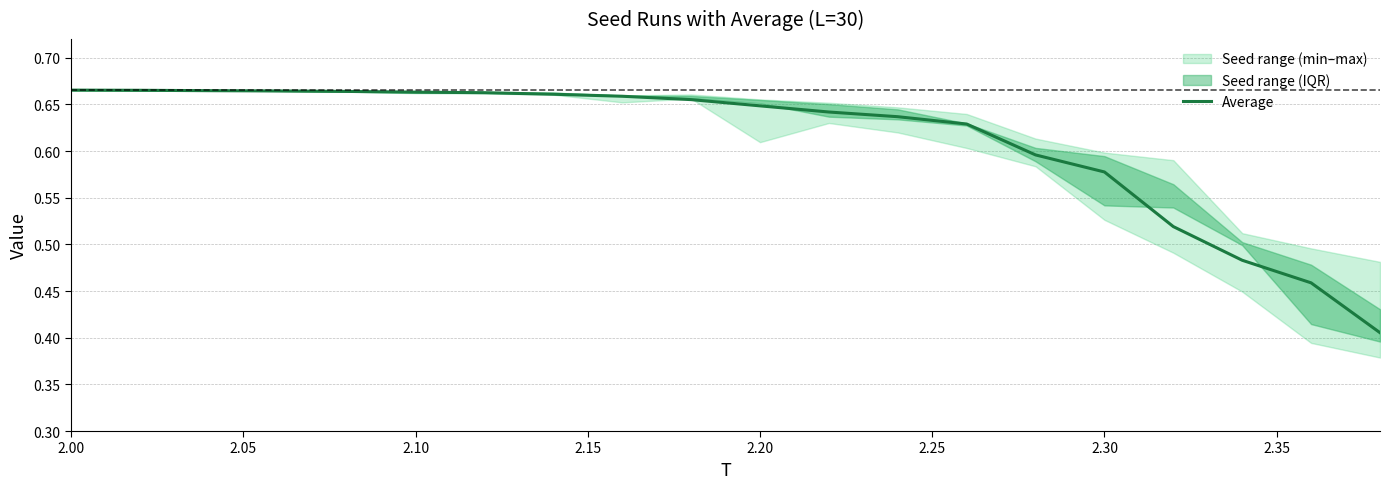

What is the label of the 20th point from the right?

2.00